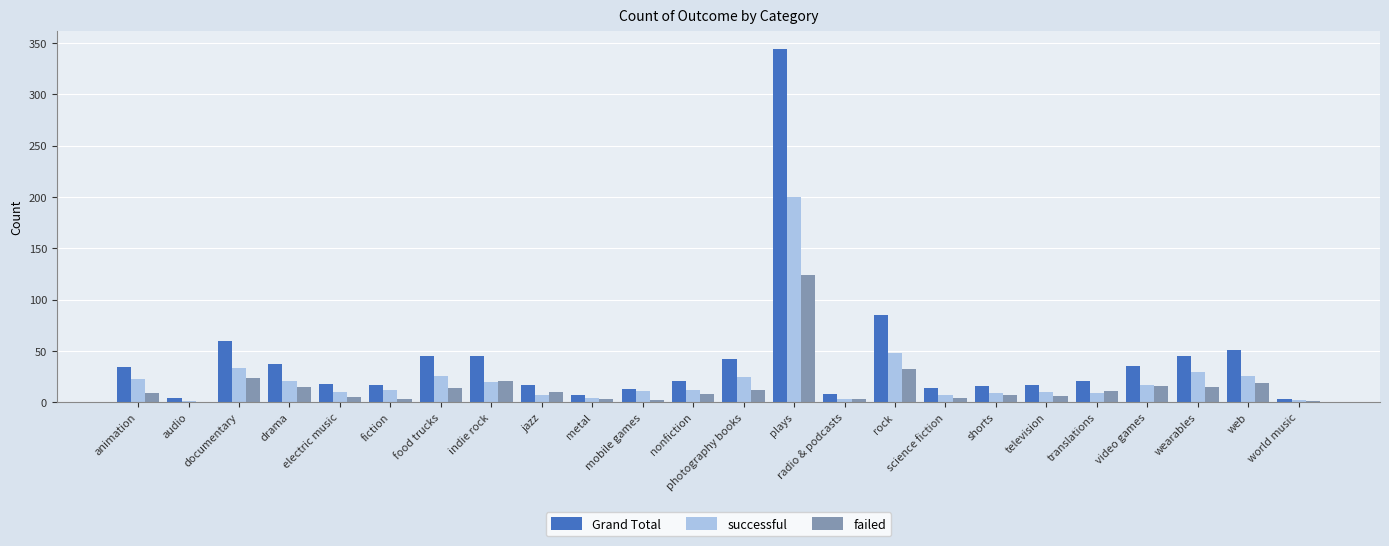

True or false: Grand Total has a value of 14 at science fiction.

True